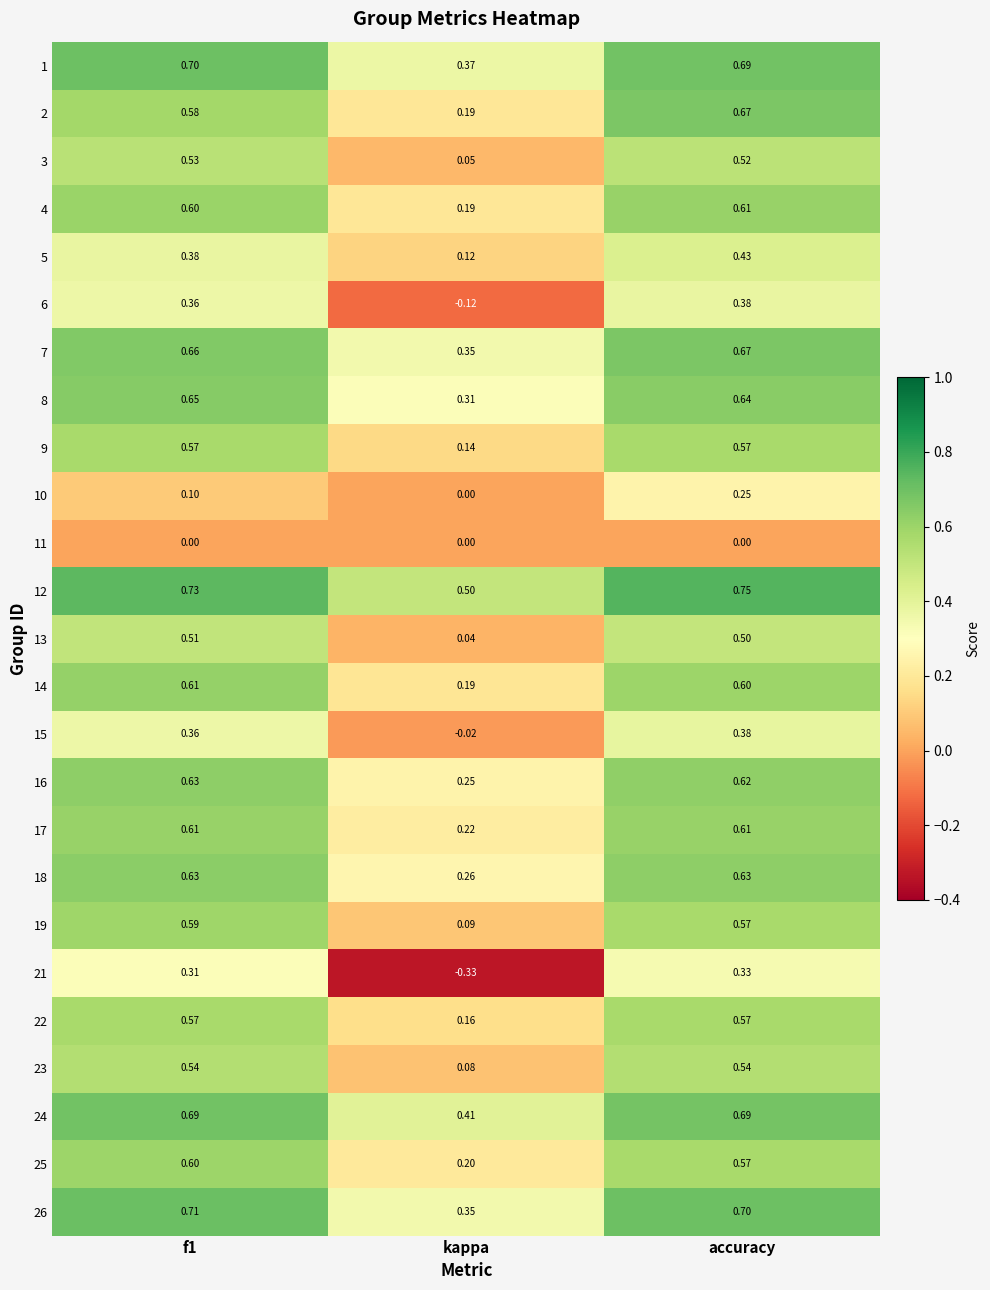

At which label is 13 closest to 0?

kappa